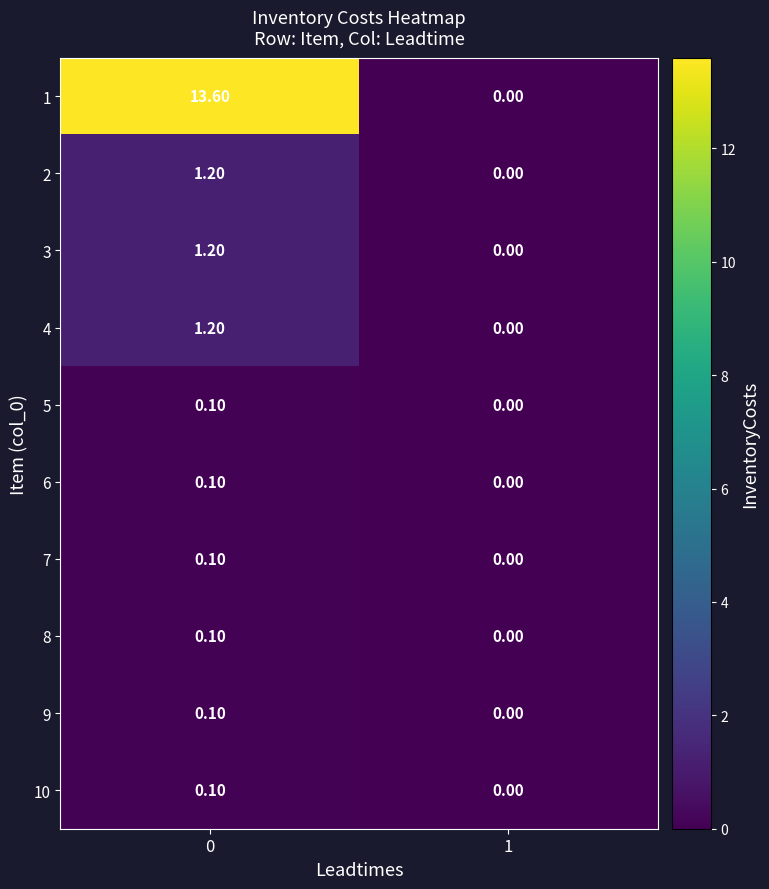

Which series changed the most between 0 and 1?

1